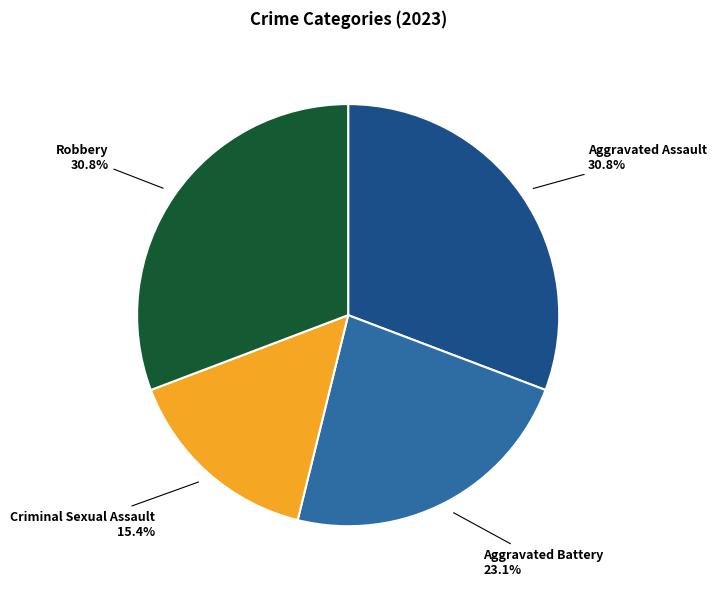

Does any single category account for the majority?

No